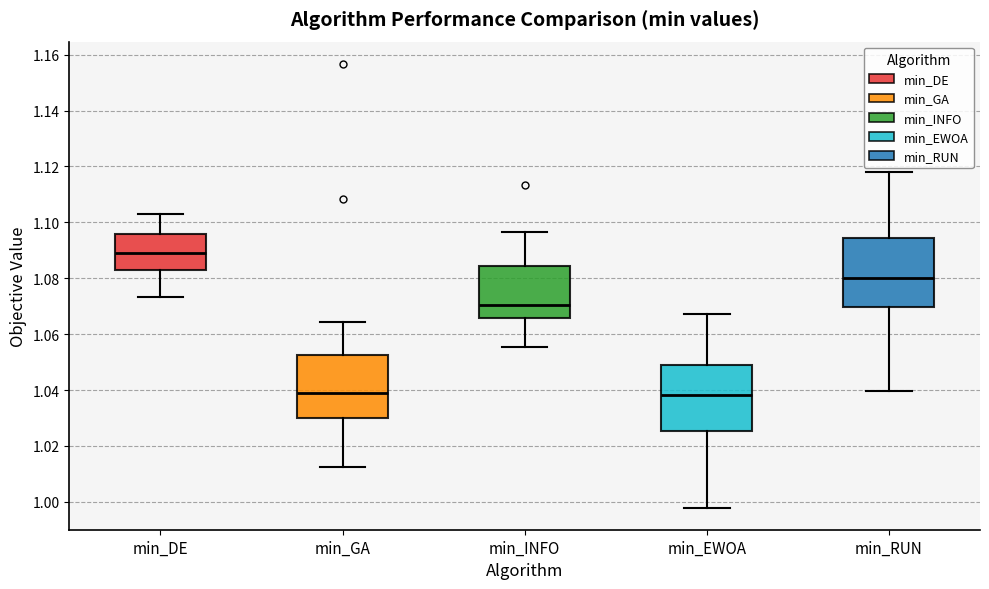

Reading left to right, transcribe this box plot: for each box, give where its median line is, the range the box spans, and where its two whiskers end, as read against the y-axis. The values are not printed on the chart, so give them approximately, as read against the axis.

min_DE: median 1.088, box 1.082 to 1.096, whiskers 1.074 to 1.102
min_GA: median 1.040, box 1.030 to 1.052, whiskers 1.012 to 1.064
min_INFO: median 1.070, box 1.066 to 1.084, whiskers 1.056 to 1.096
min_EWOA: median 1.038, box 1.026 to 1.050, whiskers 0.998 to 1.068
min_RUN: median 1.080, box 1.070 to 1.094, whiskers 1.040 to 1.118